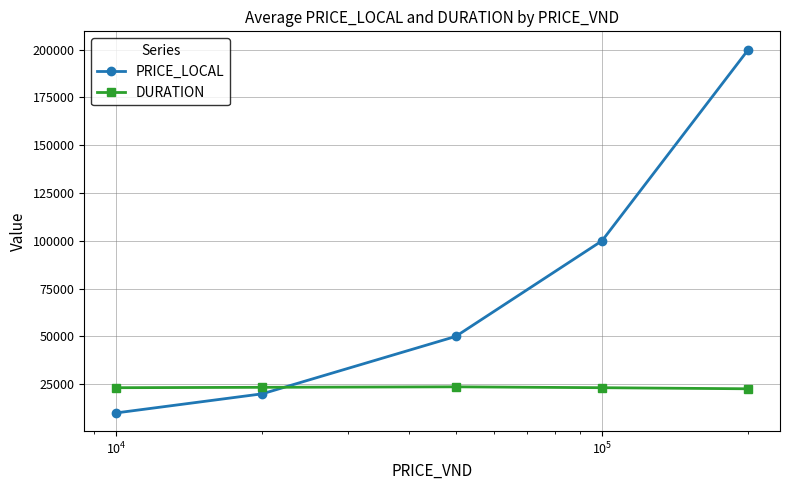

Which series has the widest spread of values?

PRICE_LOCAL